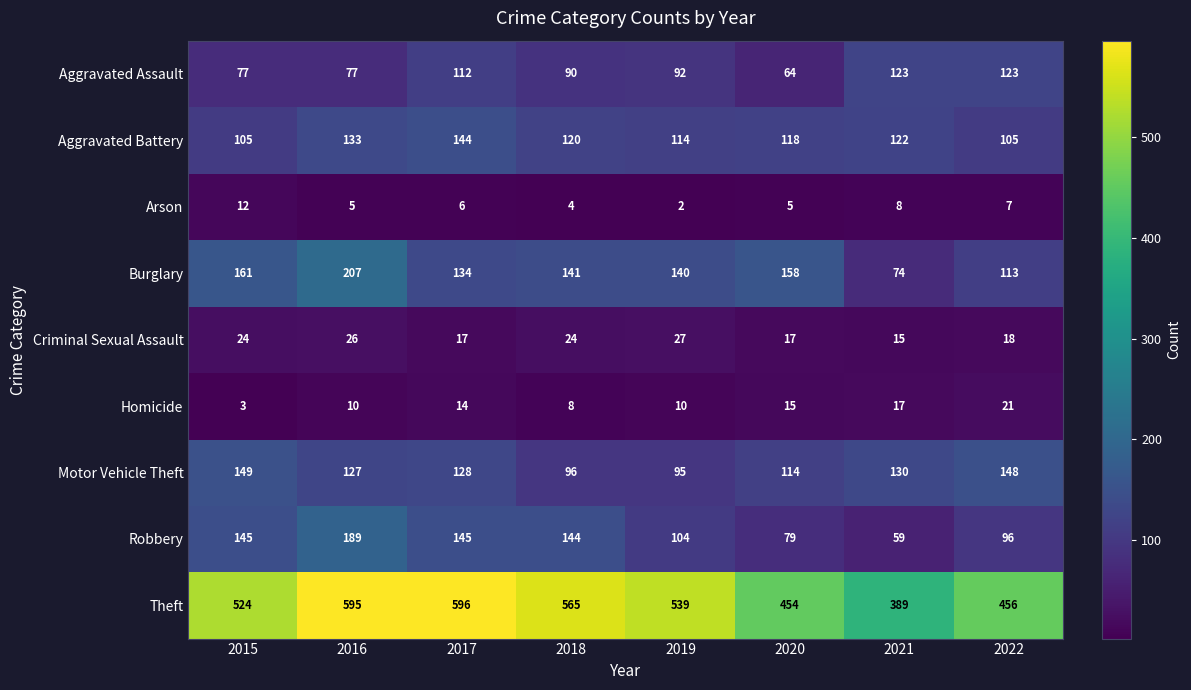

The Robbery series shows 229 at 2017. True or false?

False